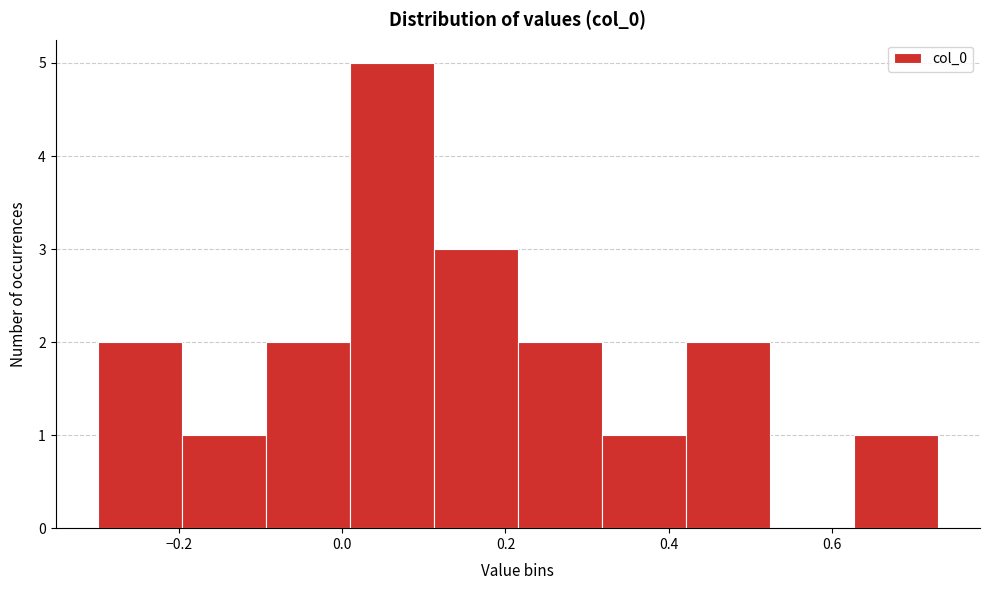

Over which range of the x-axis is the bar tallest?

0.00 to 0.12